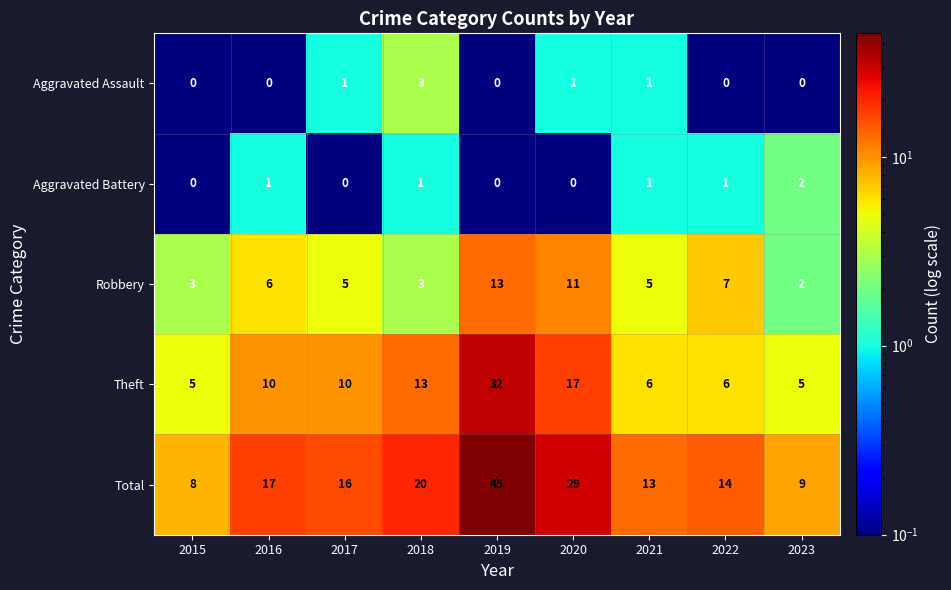

Which label corresponds to the largest value in the chart?

2019